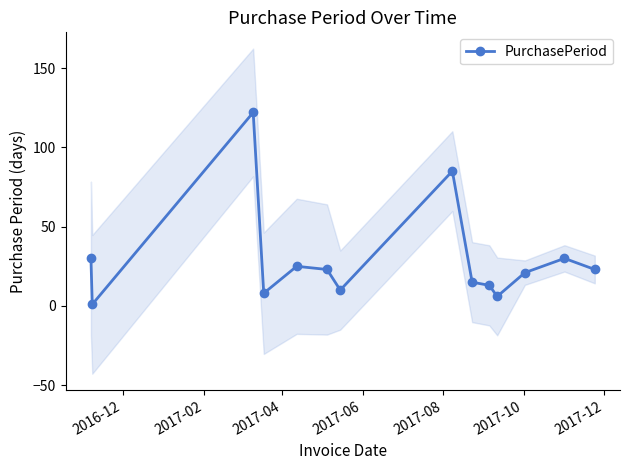

True or false: PurchasePeriod has more than 2 interior local peaks.

True